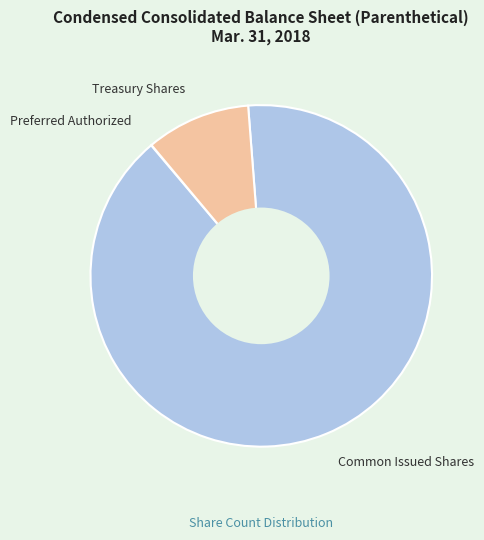

Which slice is the largest?

Common Issued Shares